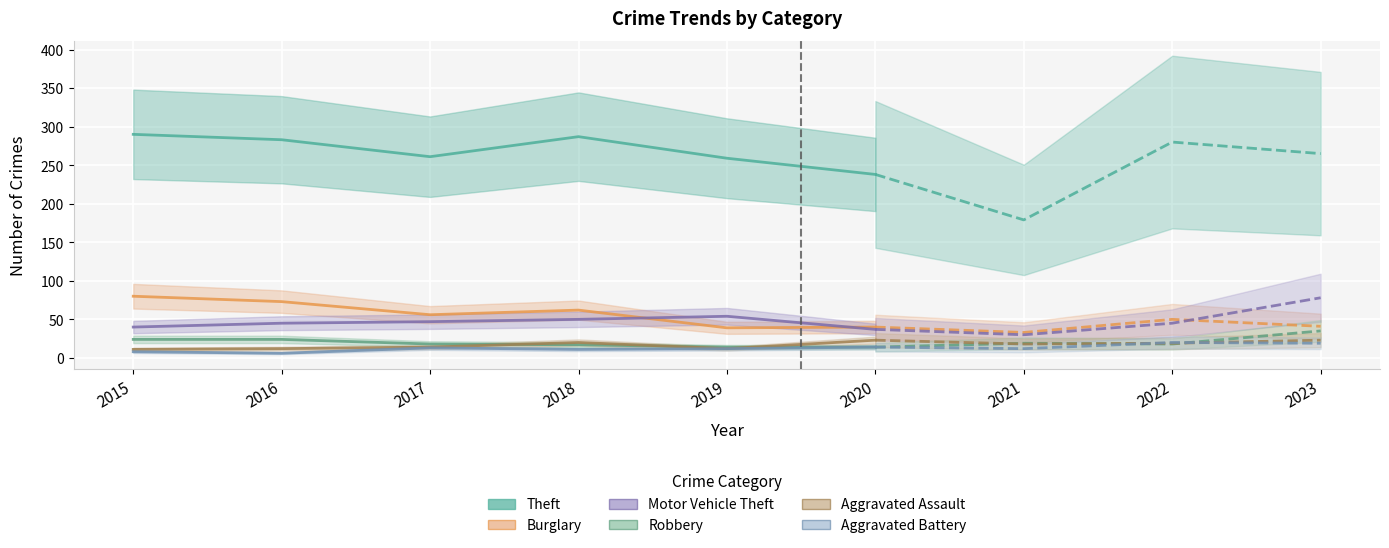

What is the value of the Robbery point at the 5th from the left?

14